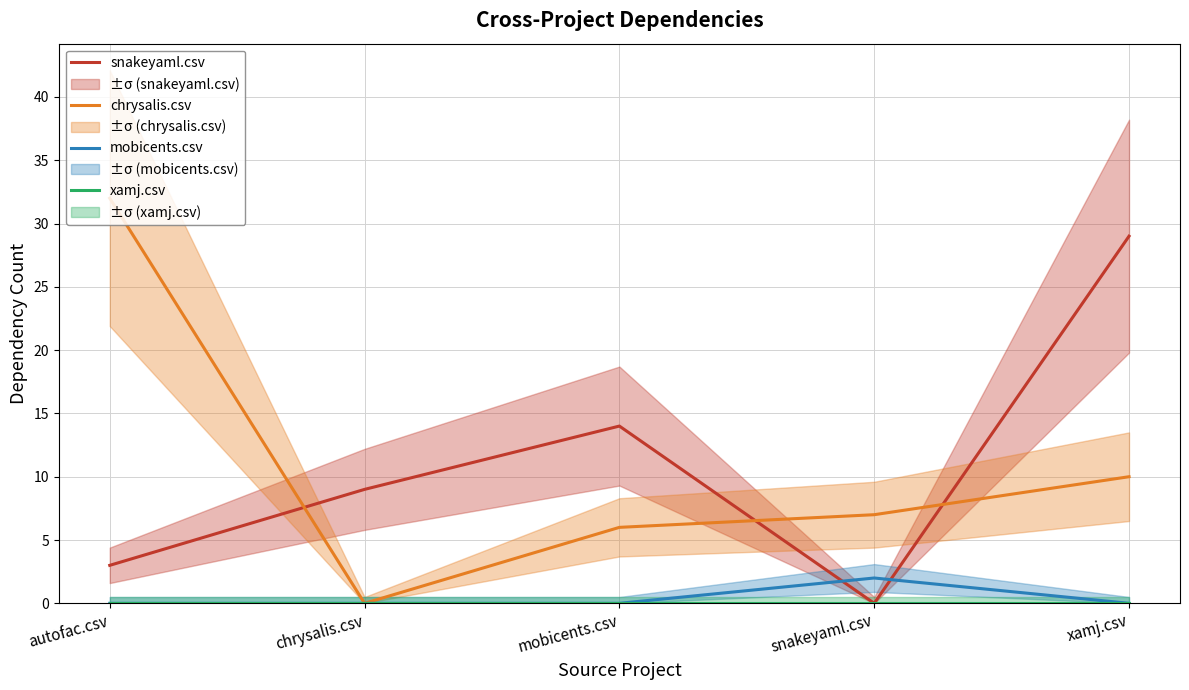

At which label does snakeyaml.csv reach its peak?

xamj.csv